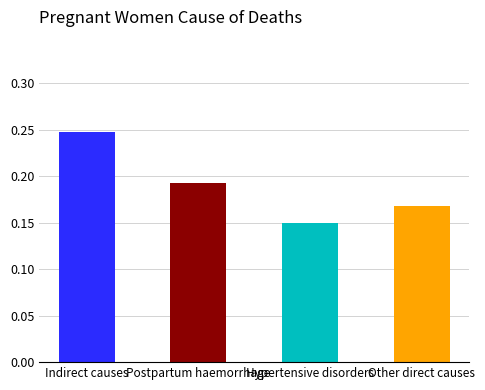

What position from the left is Indirect causes?

1